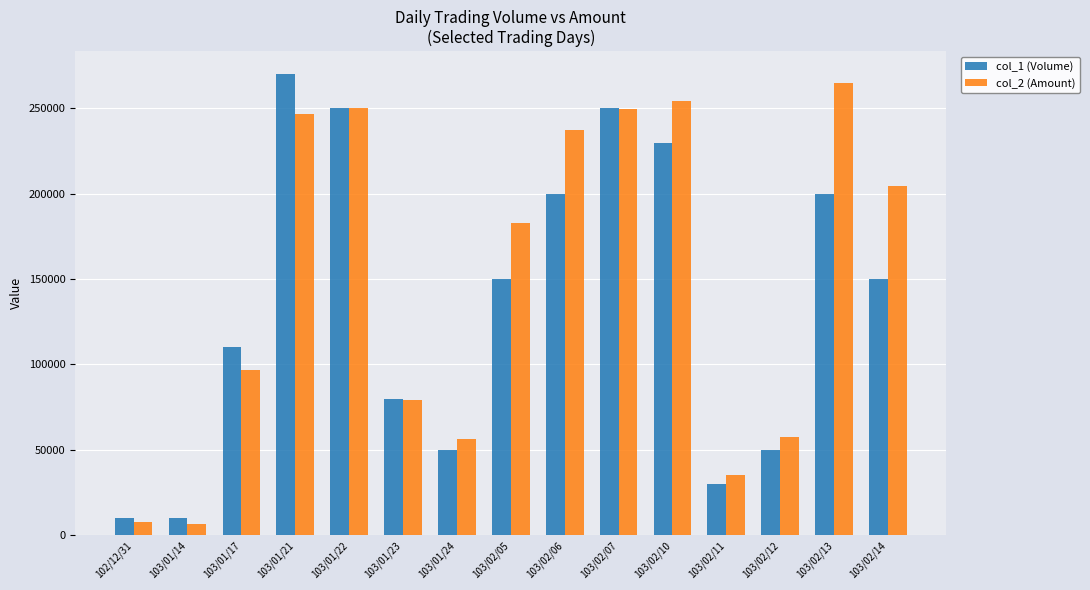

List the series in order of their overall mean, highest first.

col_2 (Amount), col_1 (Volume)